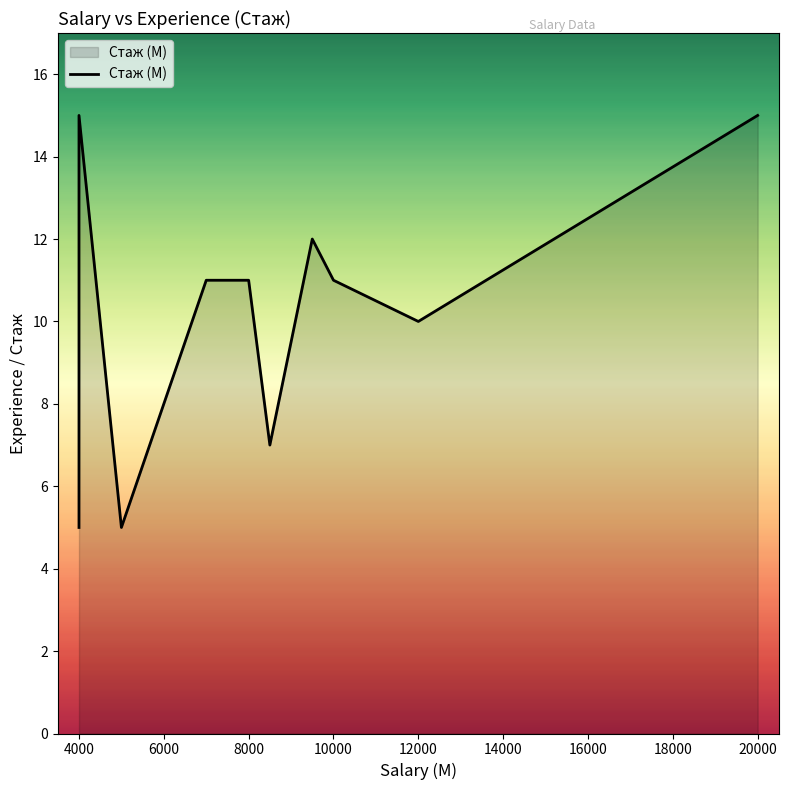

What is the difference between the maximum and minimum values?

10